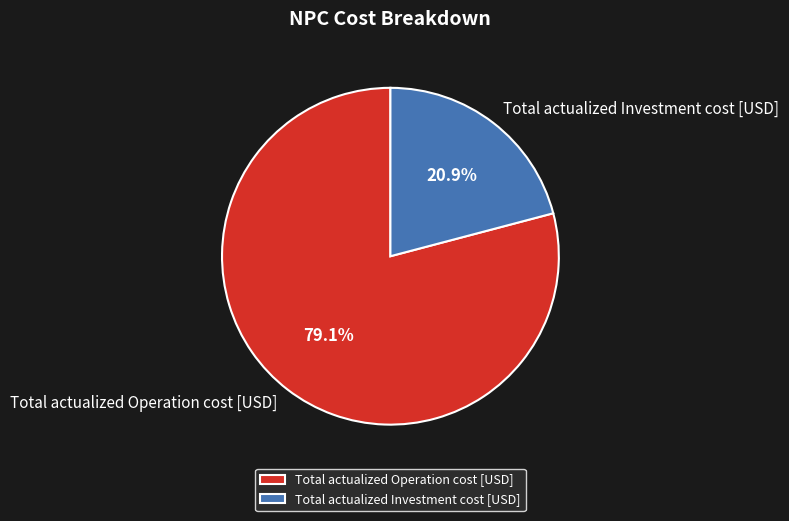

Which slice is the largest?

Total actualized Operation cost [USD]